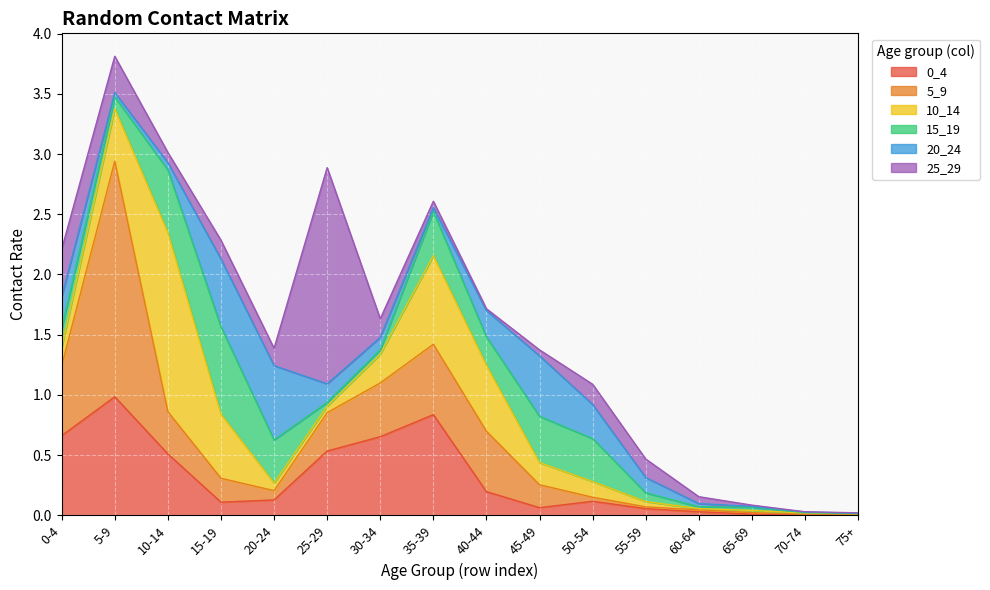

What are all the series names shown in the legend?

0_4, 5_9, 10_14, 15_19, 20_24, 25_29